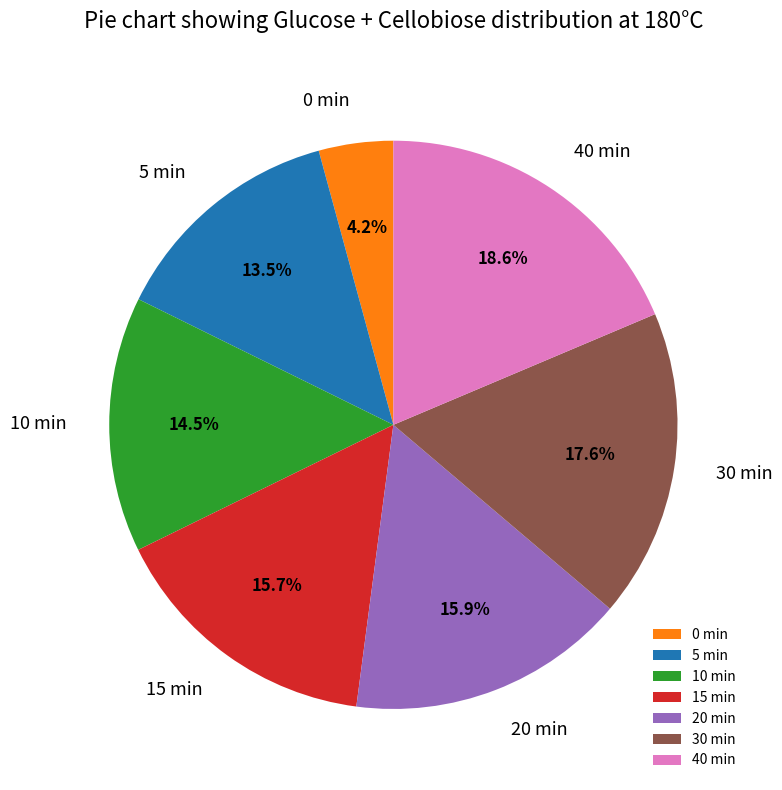

Which slice is the largest?

40 min